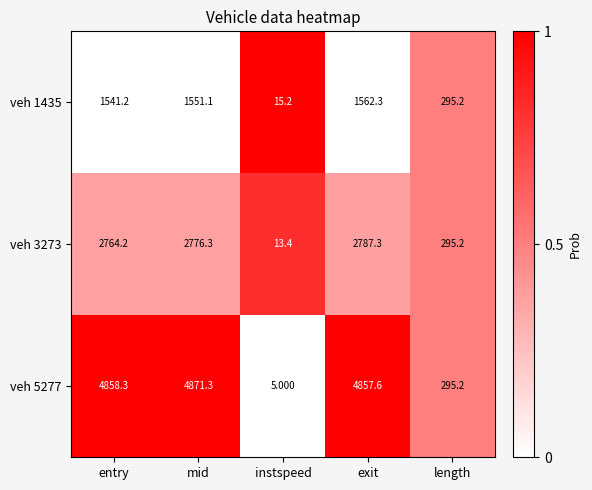

At which label does veh 1435 first exceed 1541?

entry